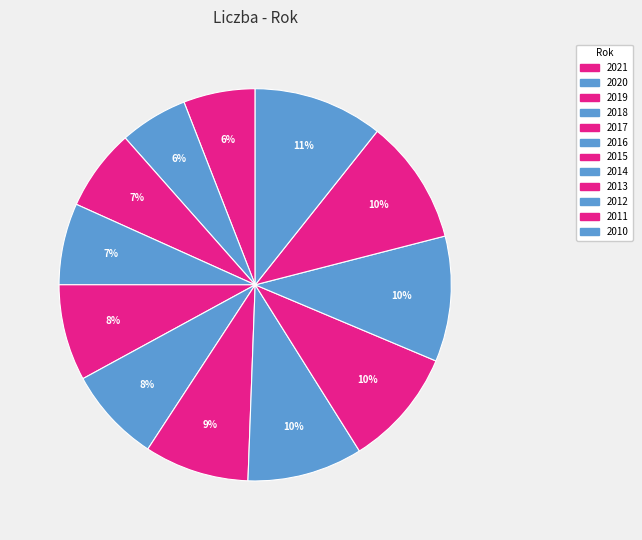

How many slices are in this pie chart?

12